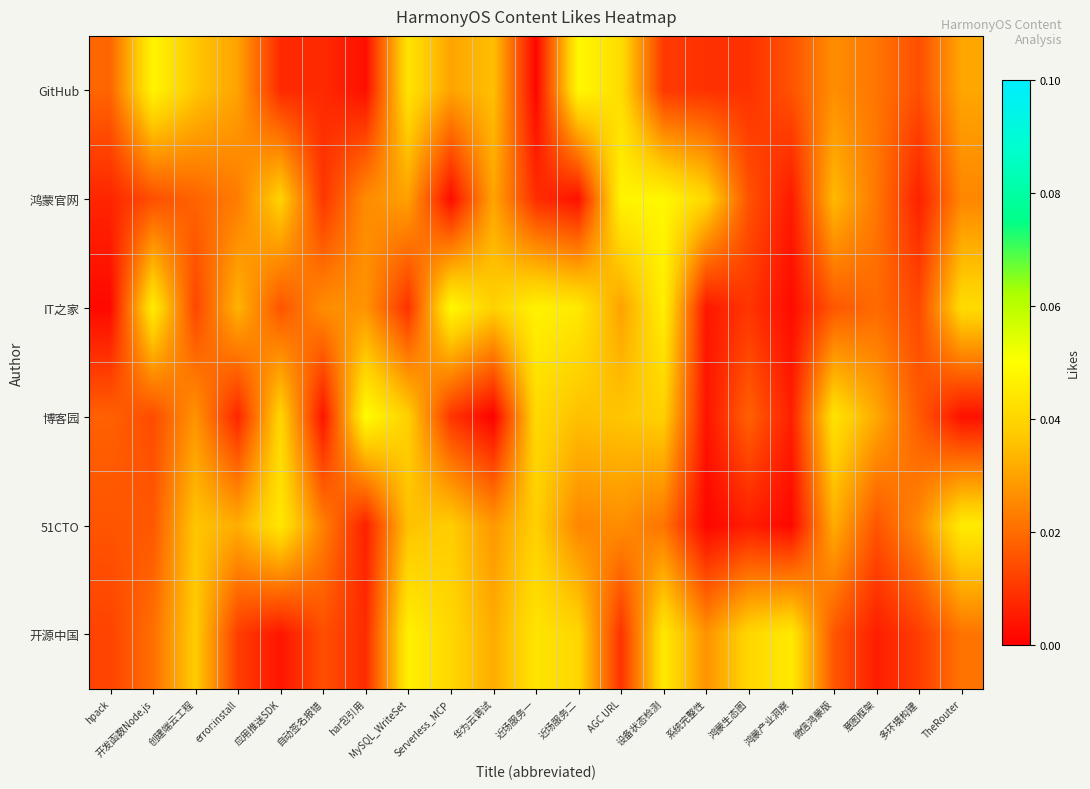

What is the total value across all series at 开发函数Node.js?

0.2